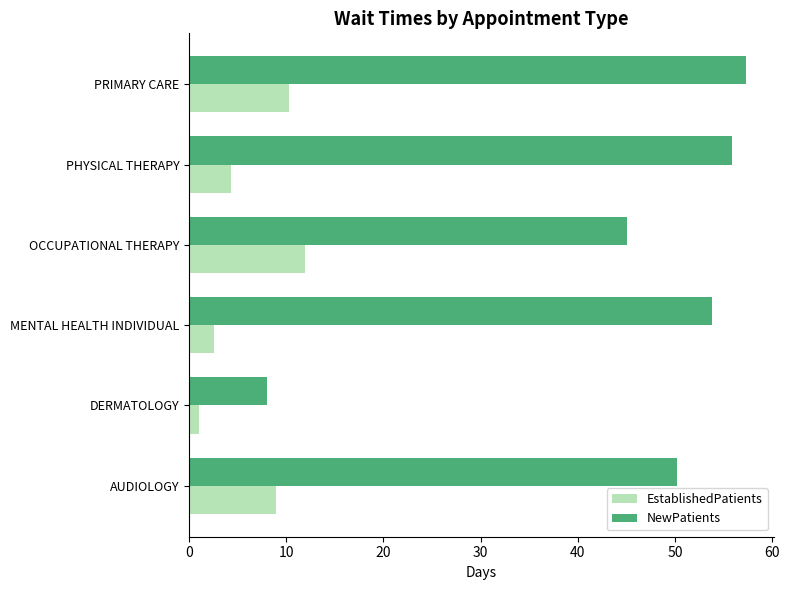

What is the maximum value for NewPatients?

57.3